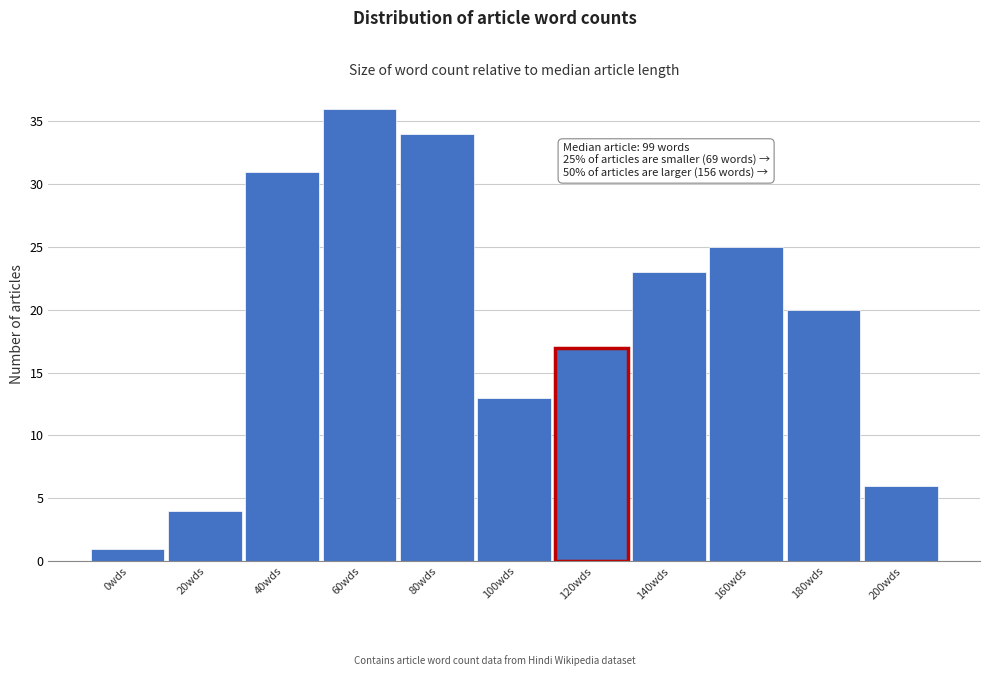

Reading right to left, list all the values displayed in this chart.

200wds=6	180wds=20	160wds=25	140wds=23	120wds=17	100wds=13	80wds=34	60wds=36	40wds=31	20wds=4	0wds=1